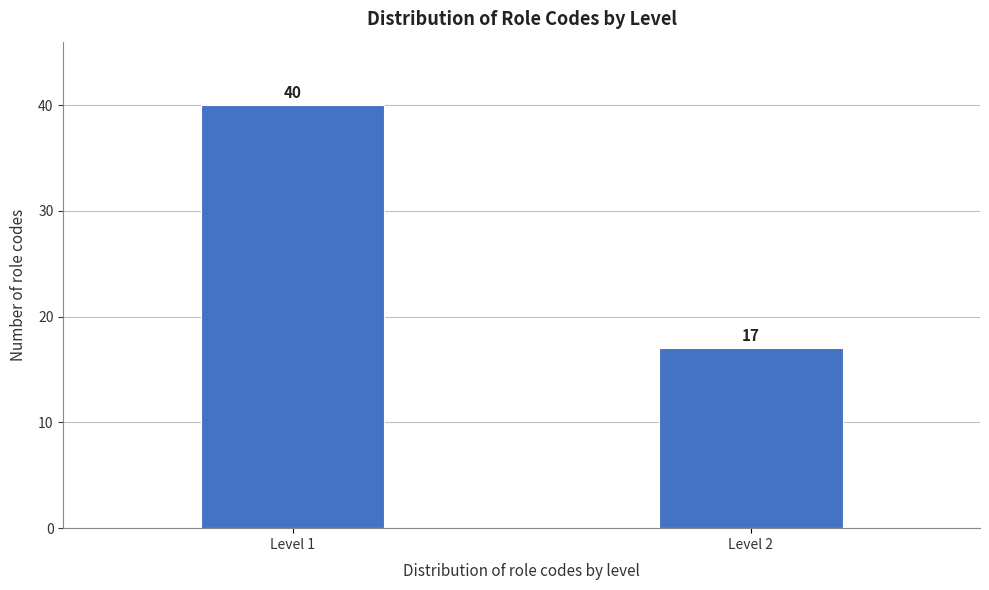

Reading left to right, list all the values displayed in this chart.

Level 1=40	Level 2=17